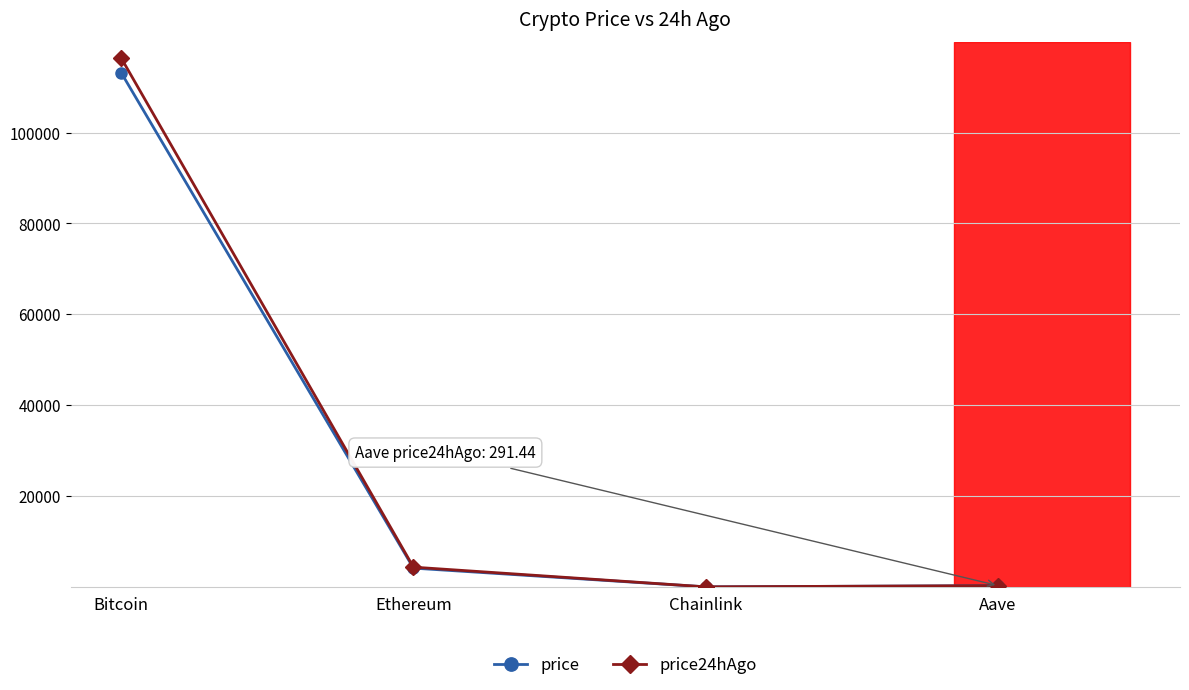

At which label does price reach its peak?

Bitcoin